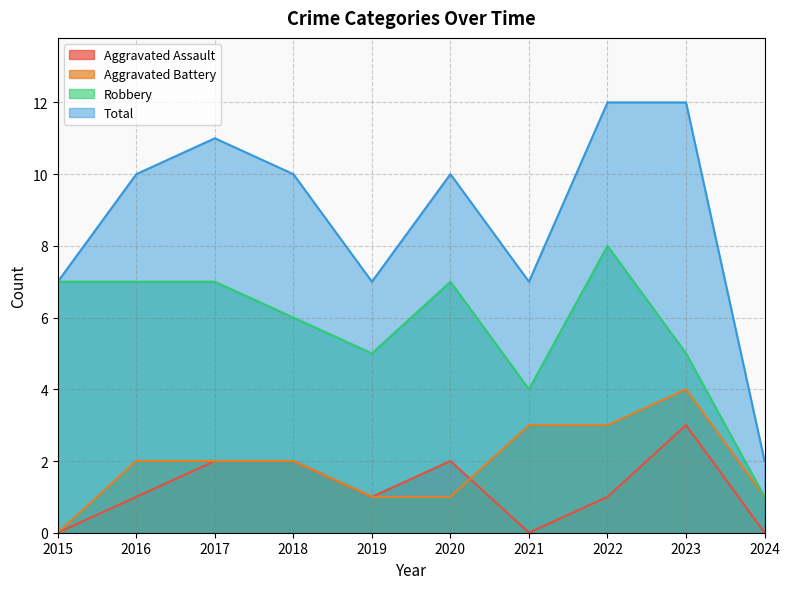

At which label does Total first exceed 10?

2017